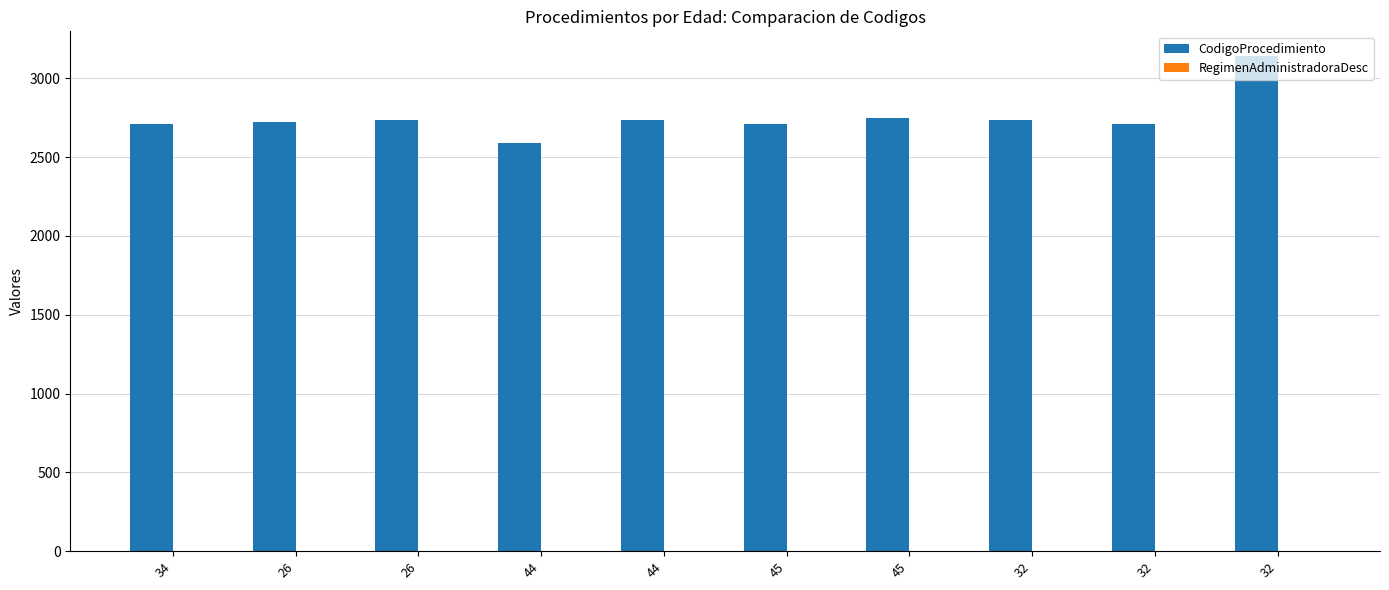

Is the value of RegimenAdministradoraDesc at 26 greater than the value of CodigoProcedimiento at 45?

No